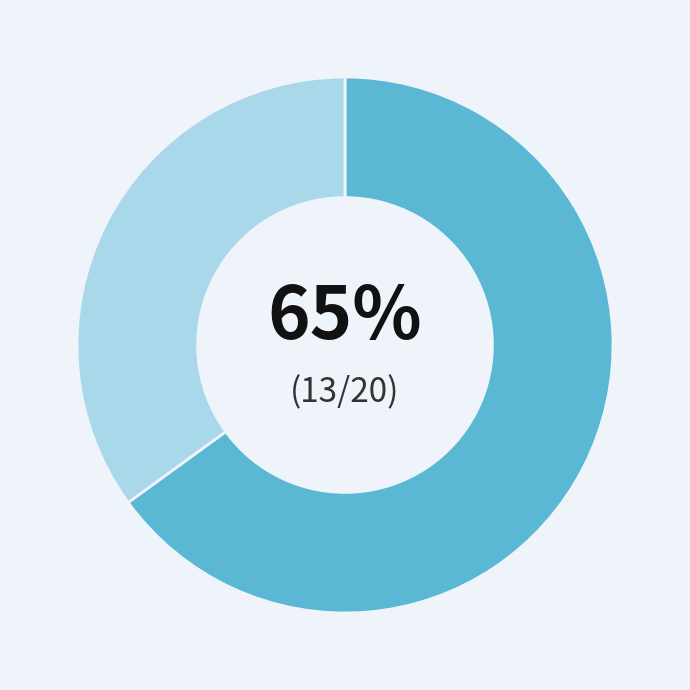

To the nearest percent, what is the difference between the largest and smallest slice percentages?

30%